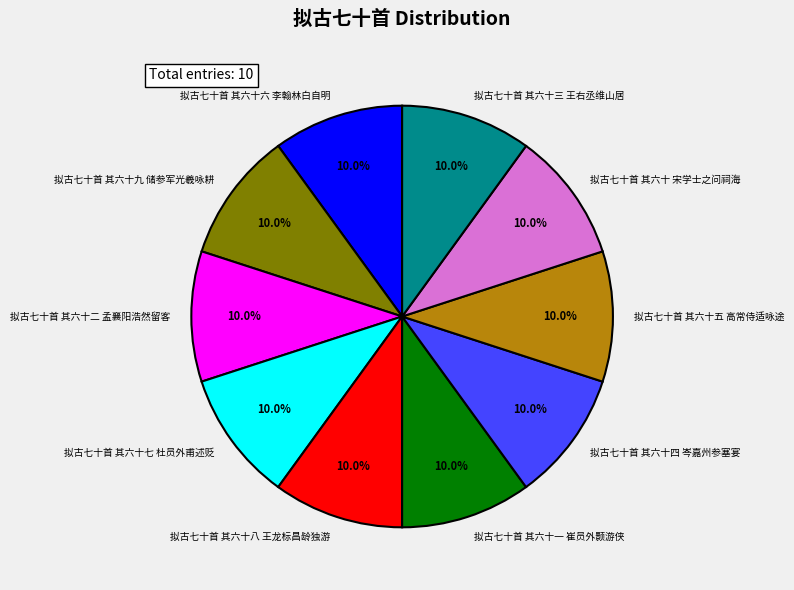

To the nearest percent, what is the combined percentage of 拟古七十首 其六十 宋学士之问祠海 and 拟古七十首 其六十七 杜员外甫述贬?

20%